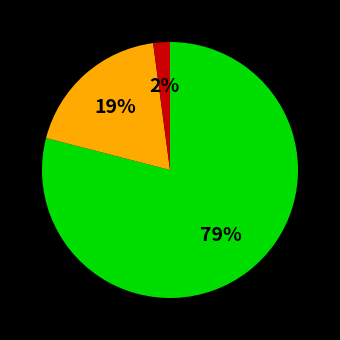

To the nearest percent, what is the average slice percentage?

33%